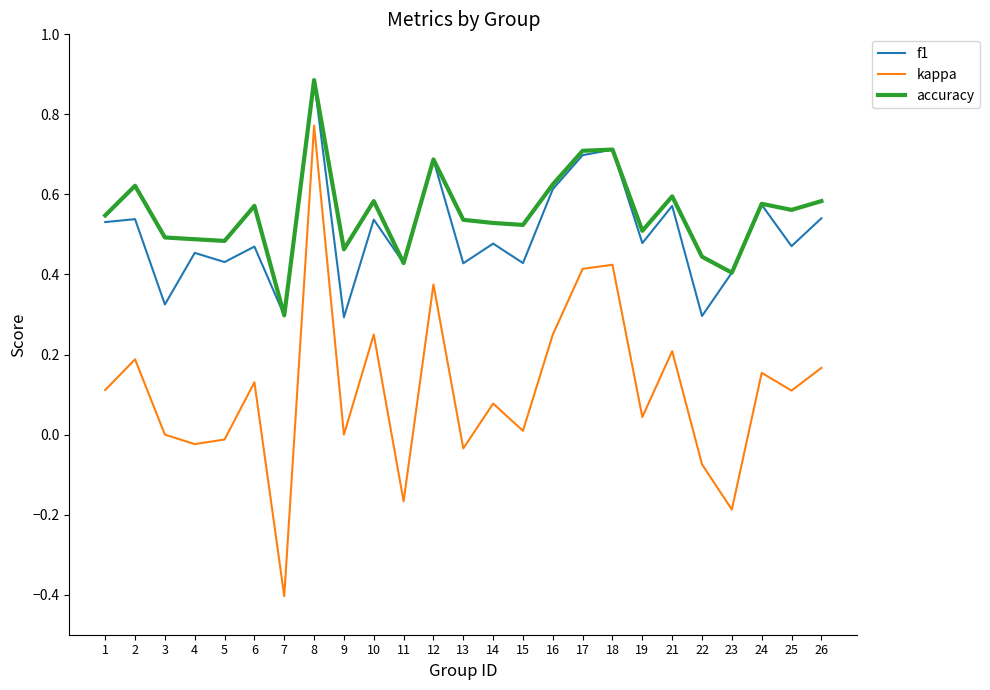

True or false: kappa and f1 intersect in this chart.

False